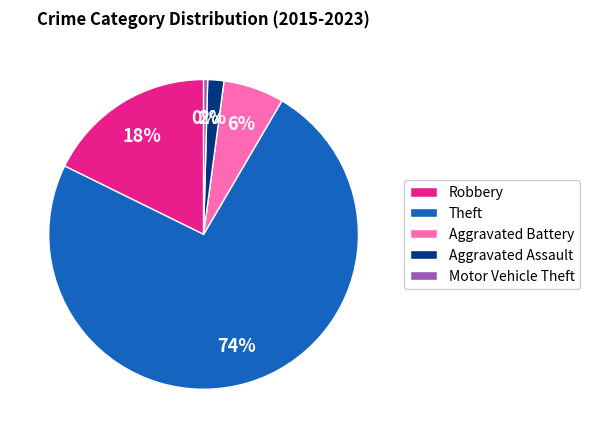

Between Motor Vehicle Theft and Aggravated Battery, which is larger?

Aggravated Battery